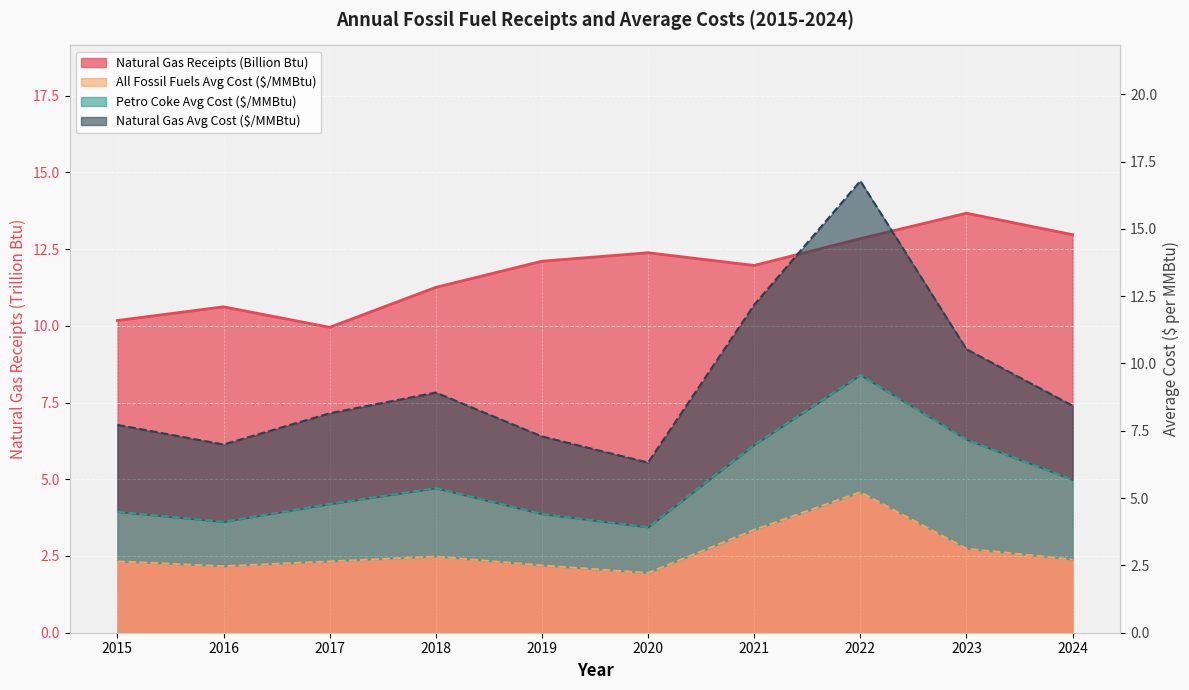

What is the difference between the maximum and minimum values in the Natural Gas Receipts (Billion Btu) series?

3.7